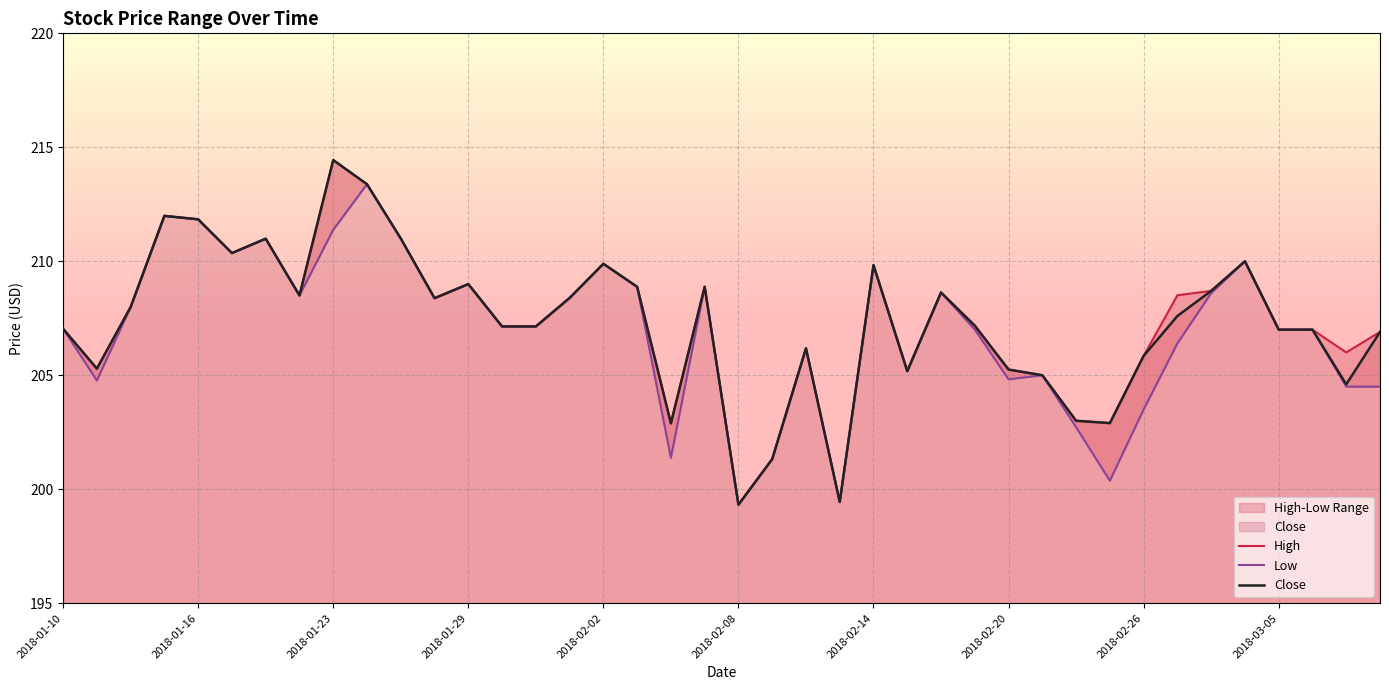

Which category has the highest value across all series?

2018-01-23